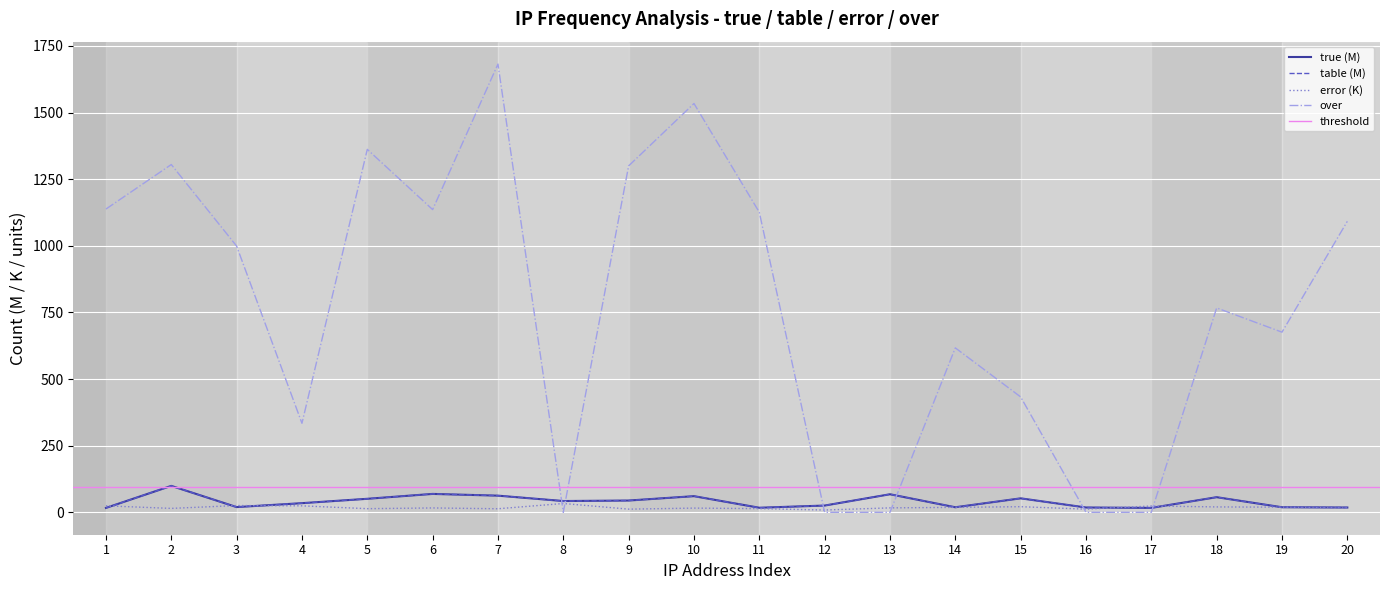

Rank the series by their maximum value, from lowest to highest.

error, table, true, over